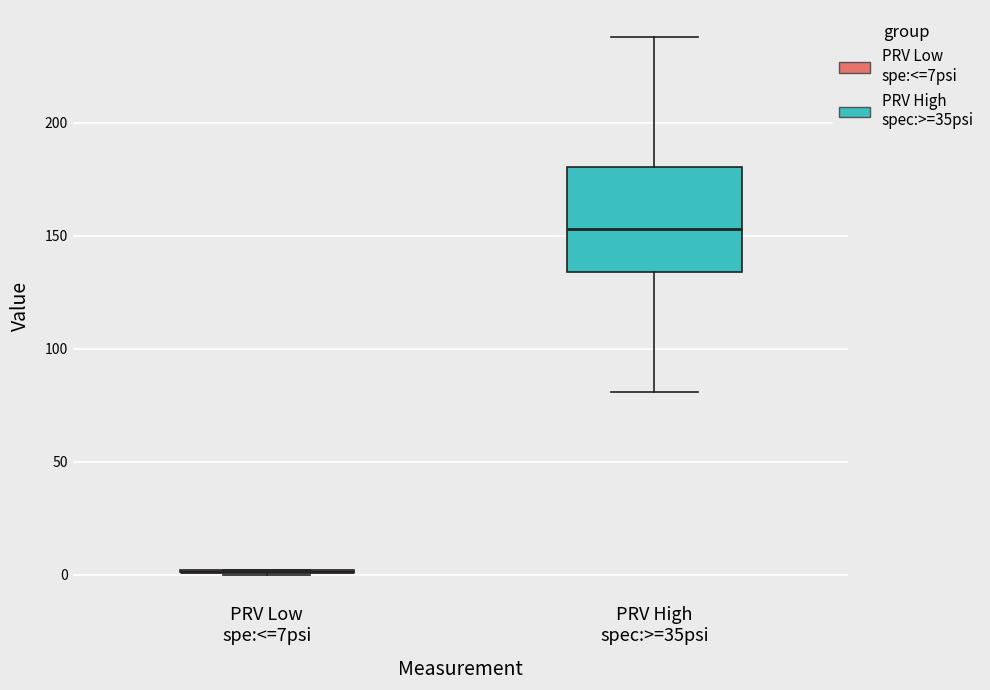

Which box is the tallest, from its lower edge to its upper edge?

PRV High spec:>=35psi